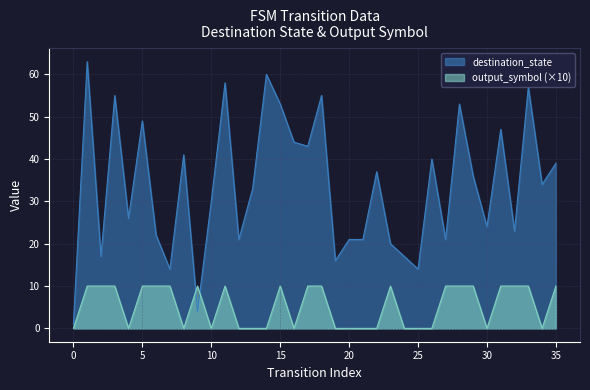

True or false: destination_state has a value of 85 at 3.

False